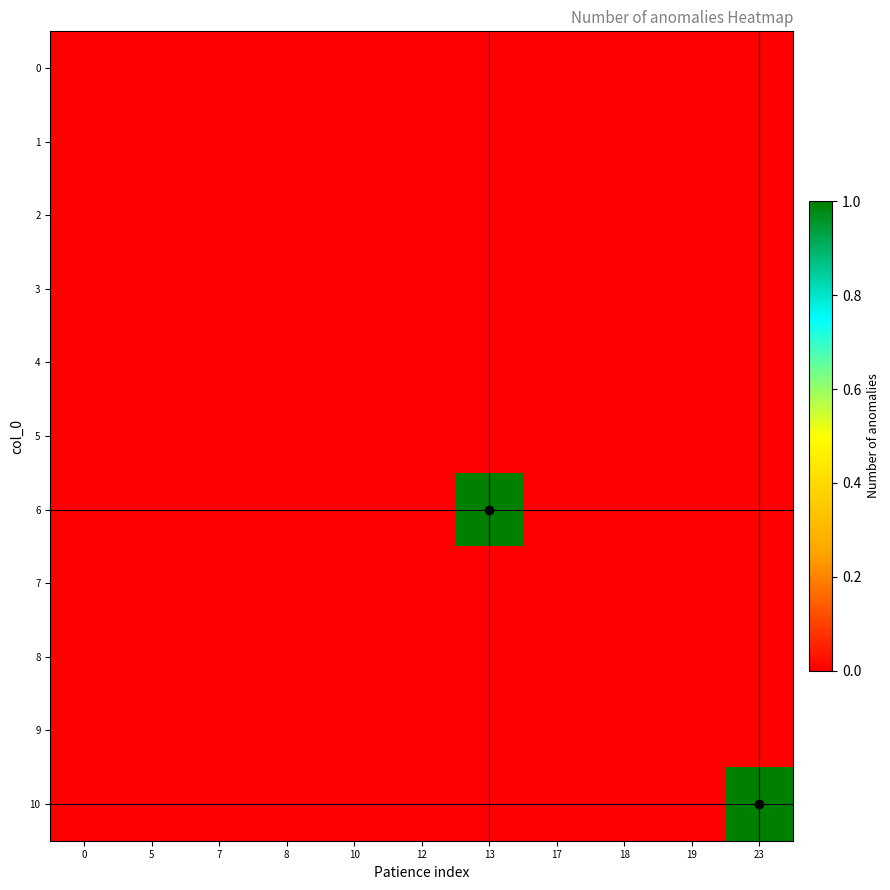

At which category does the chart reach its peak across all series?

13